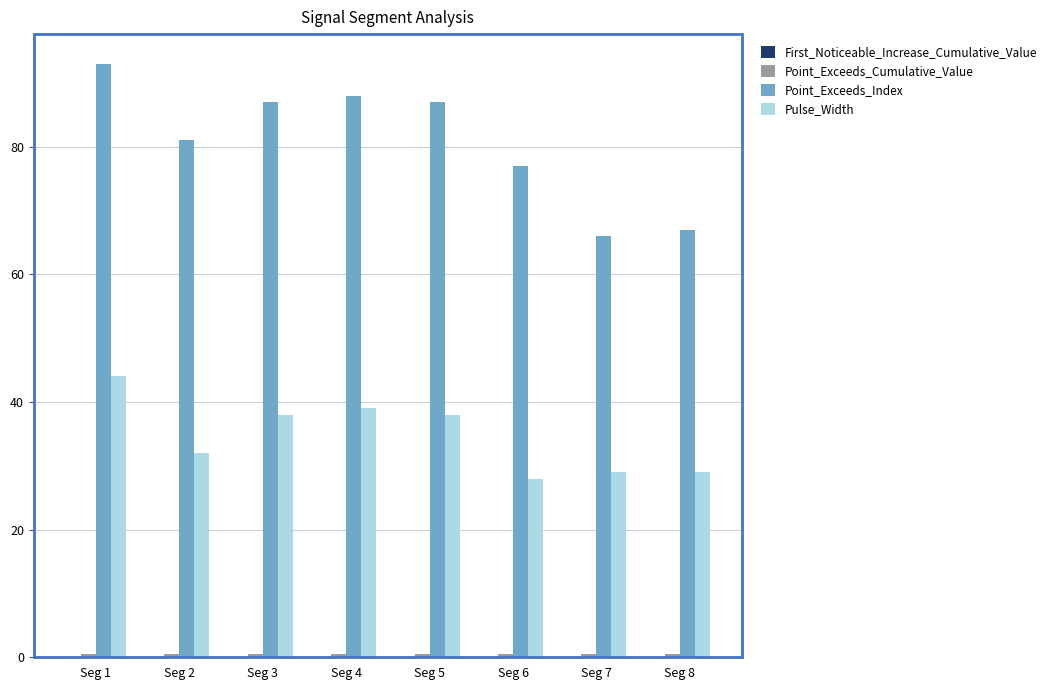

What is the highest value of the Pulse_Width series?

44.0